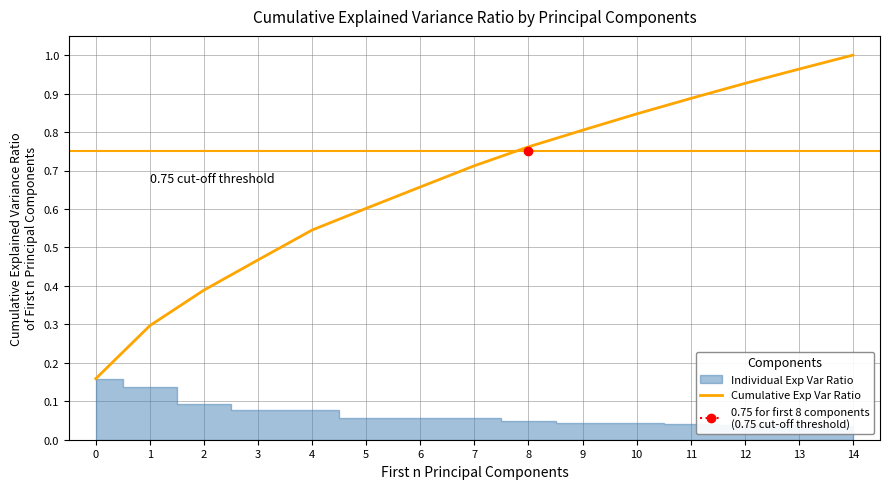

Reading right to left, list all the values displayed in this chart.

1.0	1.0	0.9	0.9	0.8	0.8	0.8	0.7	0.7	0.6	0.5	0.5	0.4	0.3	0.2